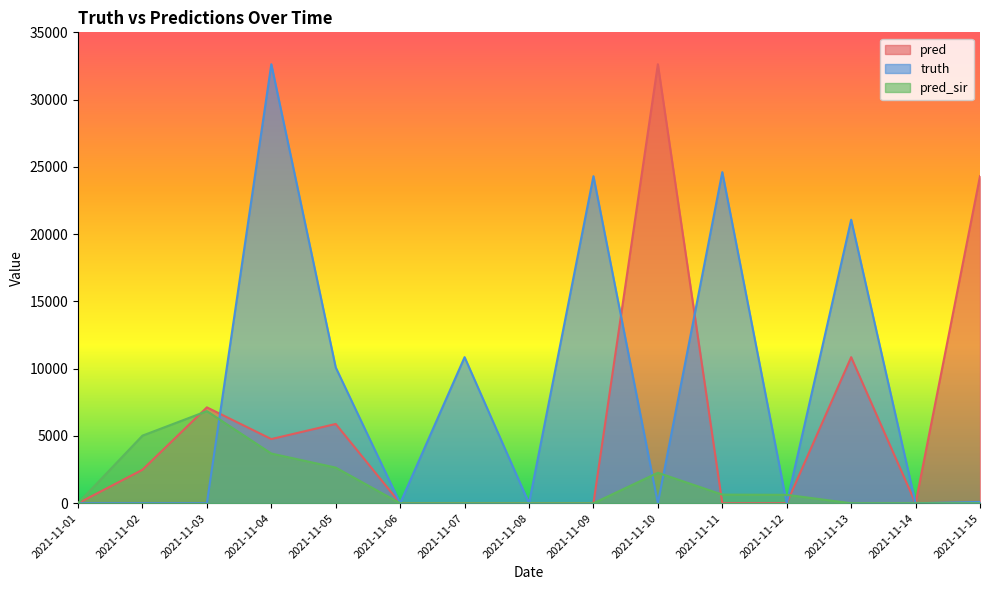

At how many categories does at least one series exceed 31401?

2